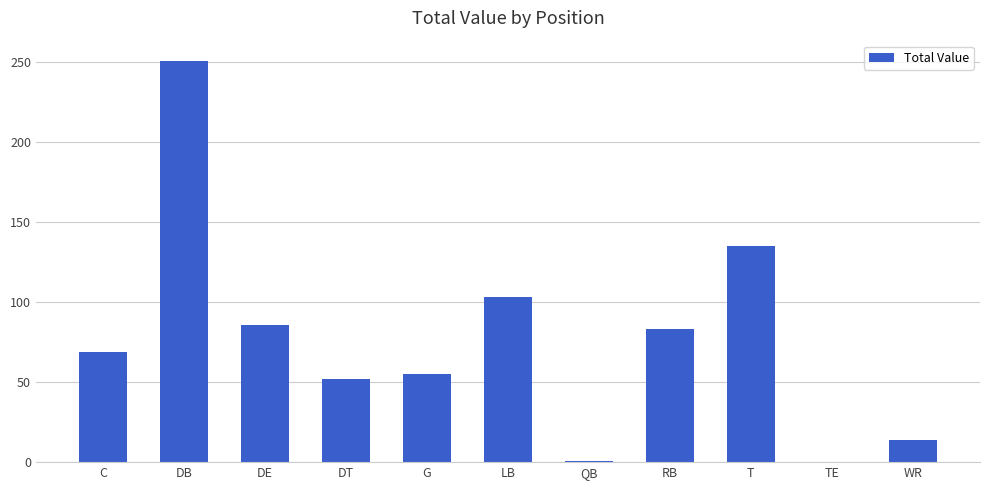

What is the sum of all values?

849